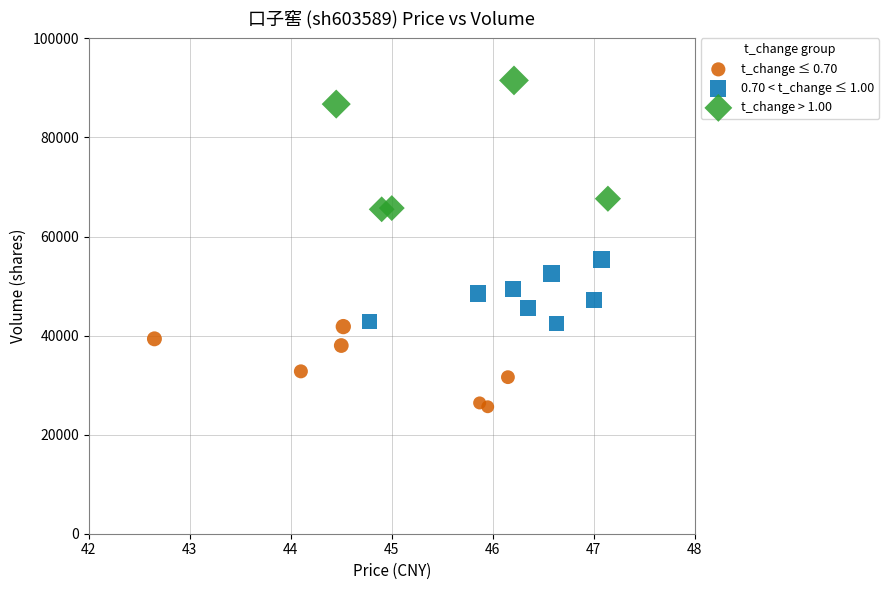

Which series reaches the maximum Y coordinate?

t_change > 1.00